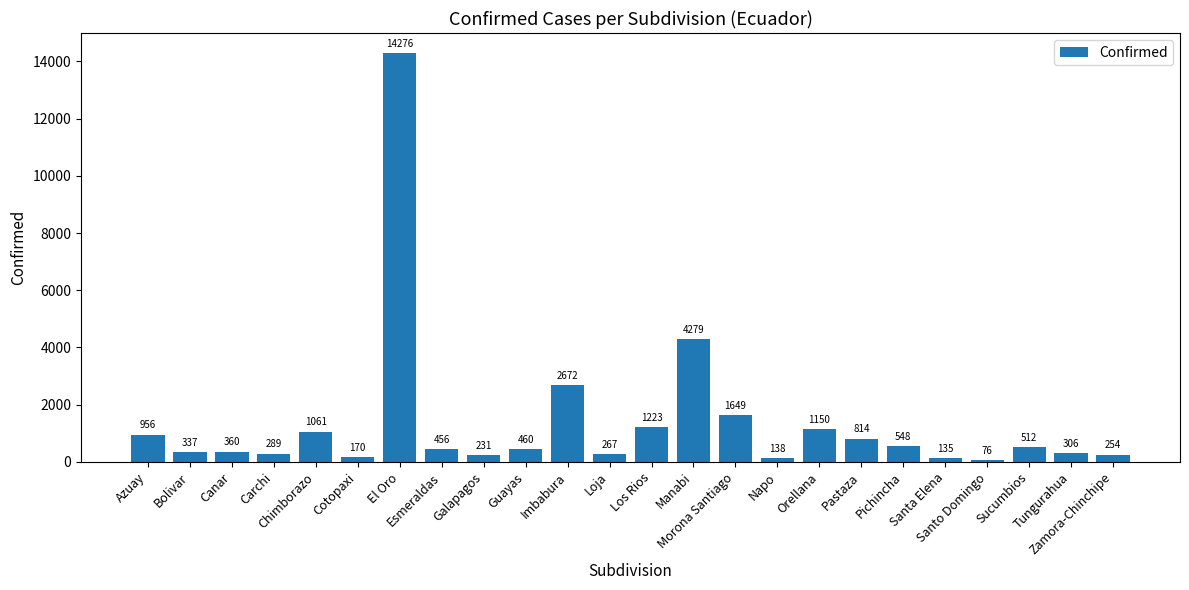

Rank the categories by value from highest to lowest.

El Oro, Manabi, Imbabura, Morona Santiago, Los Rios, Orellana, Chimborazo, Azuay, Pastaza, Pichincha, Sucumbios, Guayas, Esmeraldas, Canar, Bolivar, Tungurahua, Carchi, Loja, Zamora-Chinchipe, Galapagos, Cotopaxi, Napo, Santa Elena, Santo Domingo